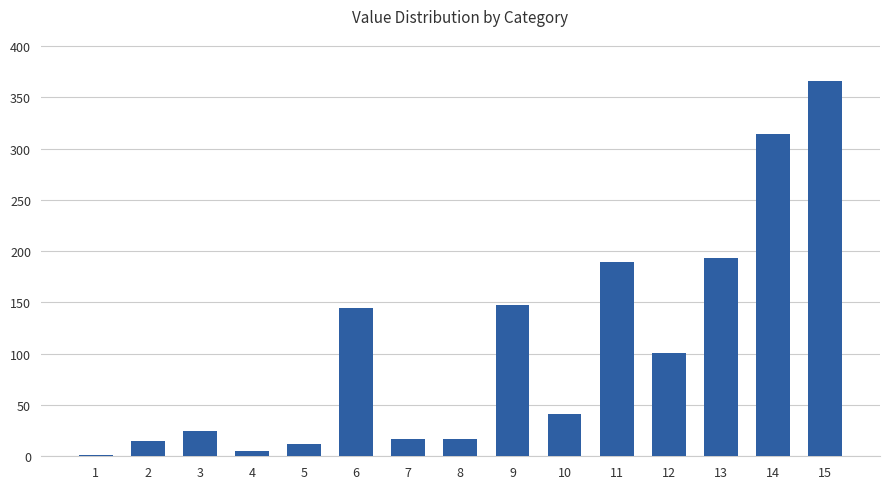

What is the average value?

106.0